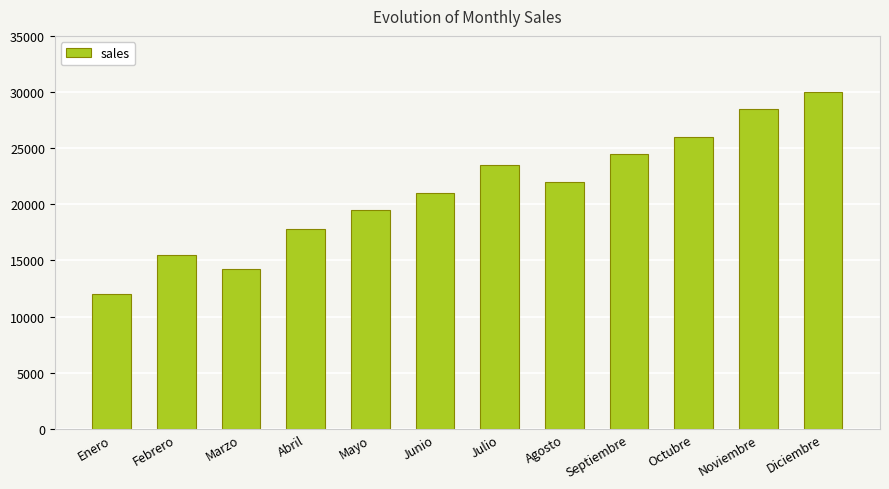

What is the minimum value shown in the chart?

12000.5